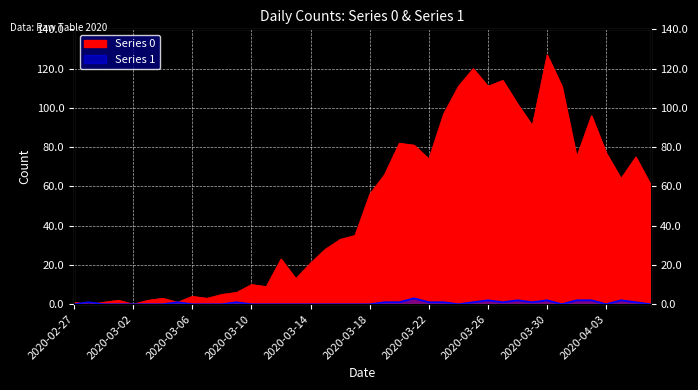

How many positive values does the Series 0 series have?

38